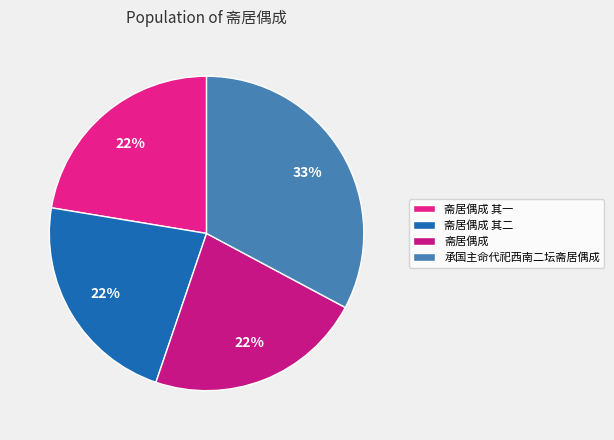

To the nearest percent, what percentage of the pie is 斋居偶成 其二?

22%